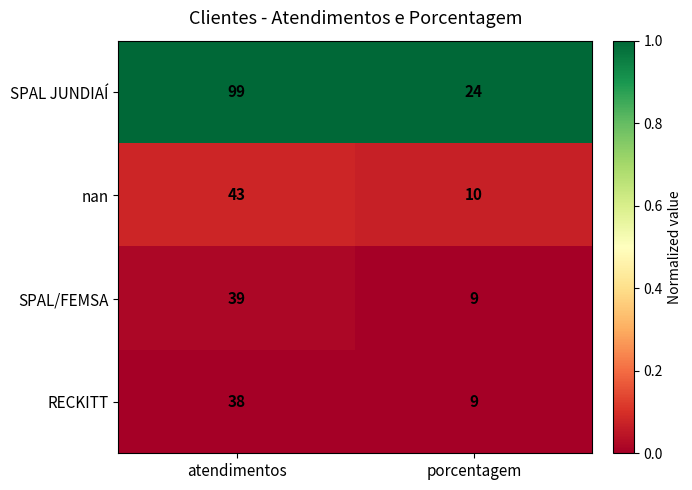

The value of nan at atendimentos is 73. True or false?

False